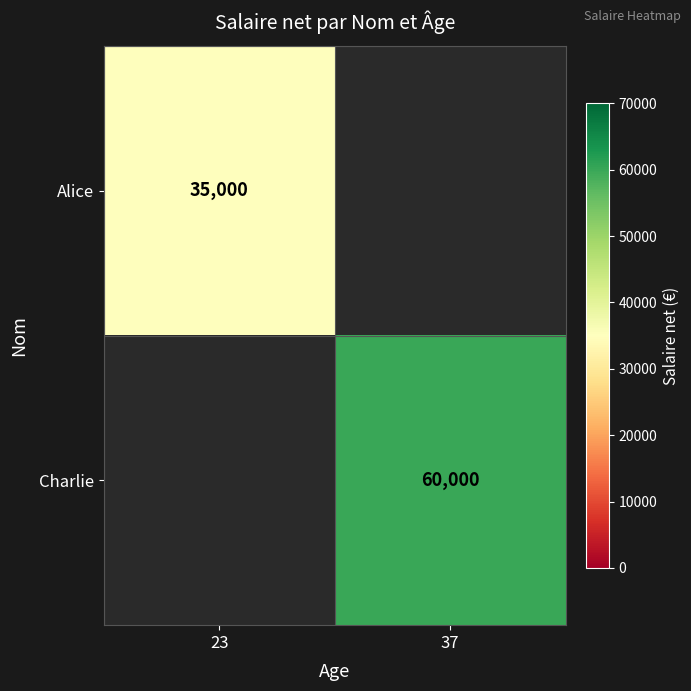

Is the value of Charlie at 37 greater than the value of Alice at 23?

Yes